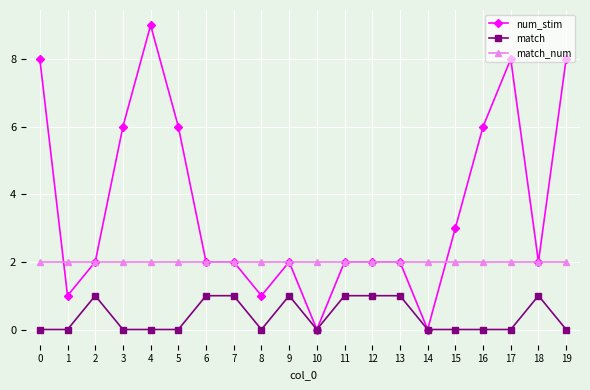

The value of num_stim at 7 is 3. True or false?

False